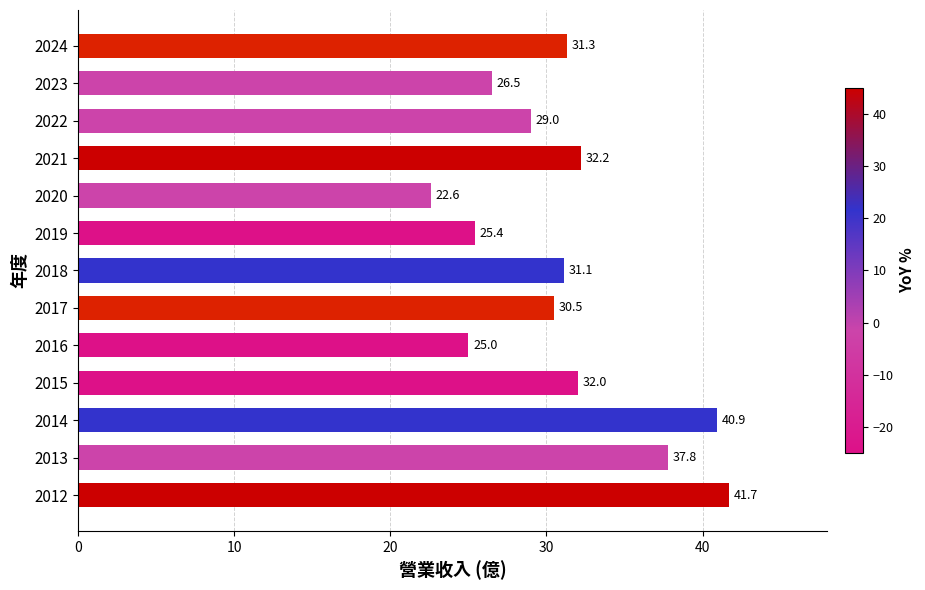

What is the sum of the values at 2023 and 2020?

49.1